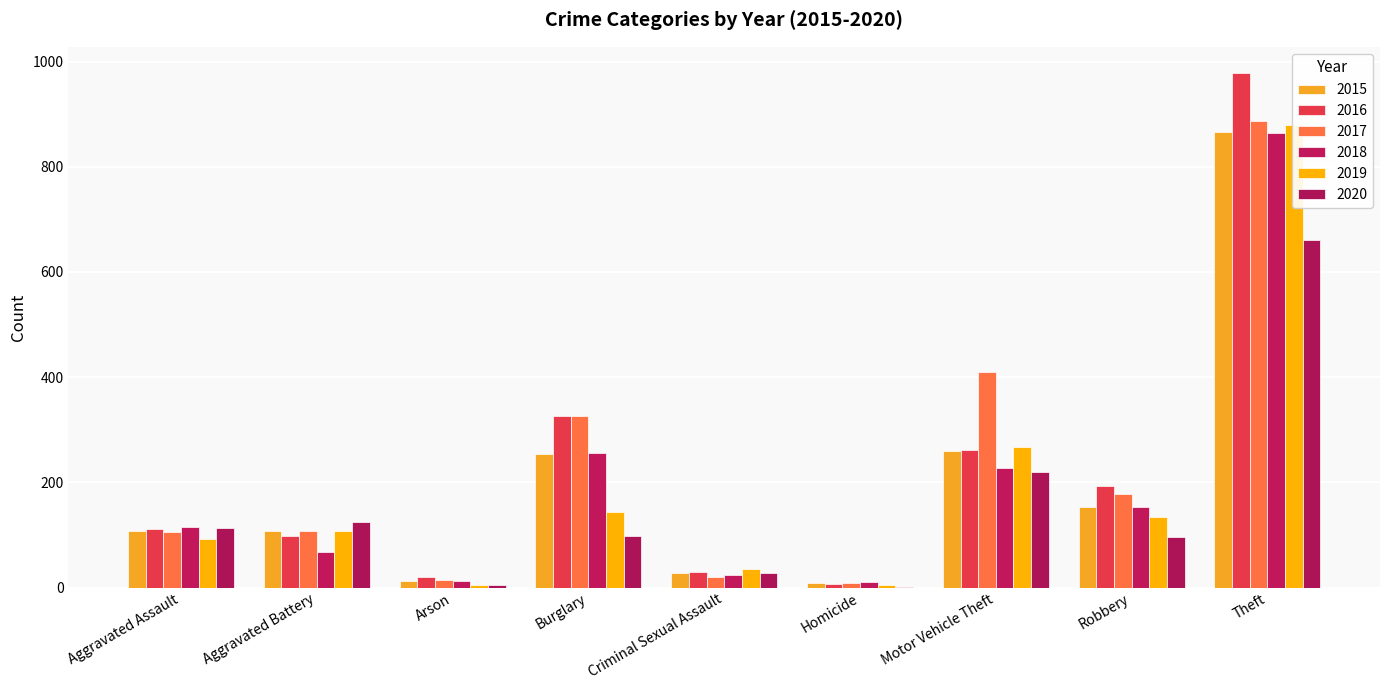

Which series has the widest spread of values?

2016